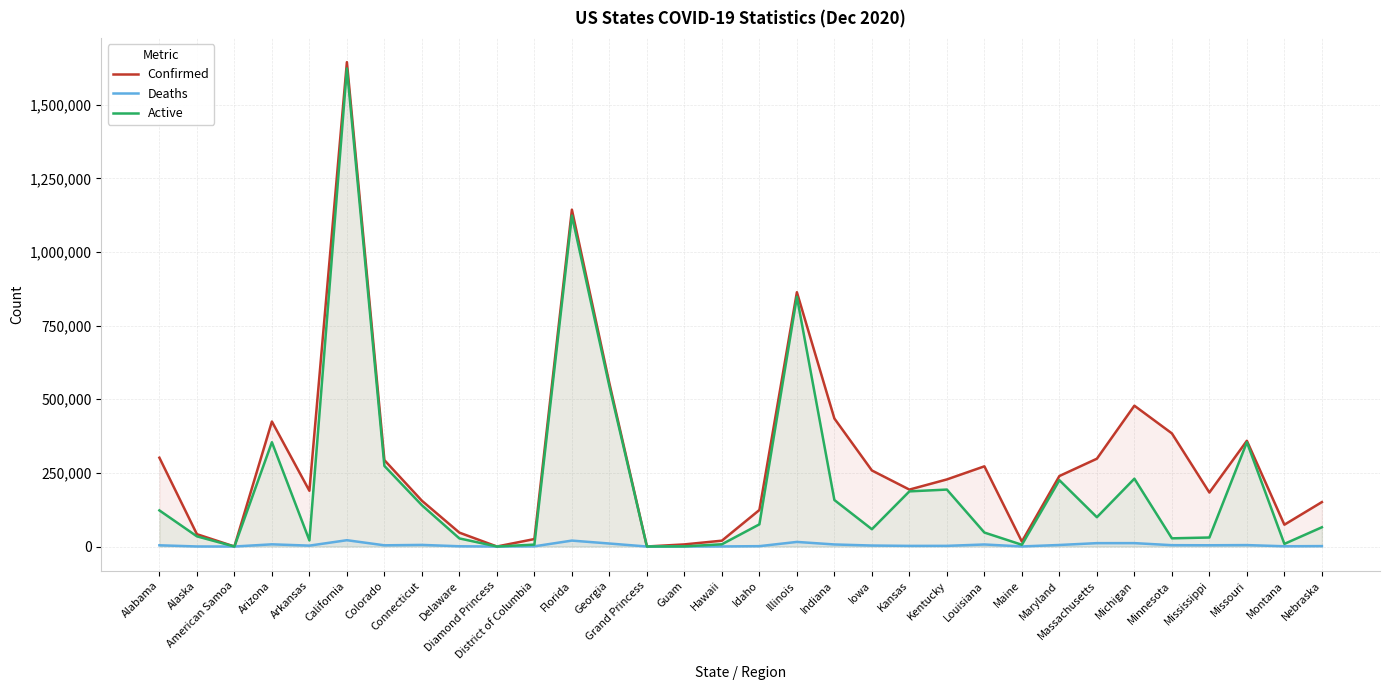

True or false: Deaths and Confirmed intersect in this chart.

False